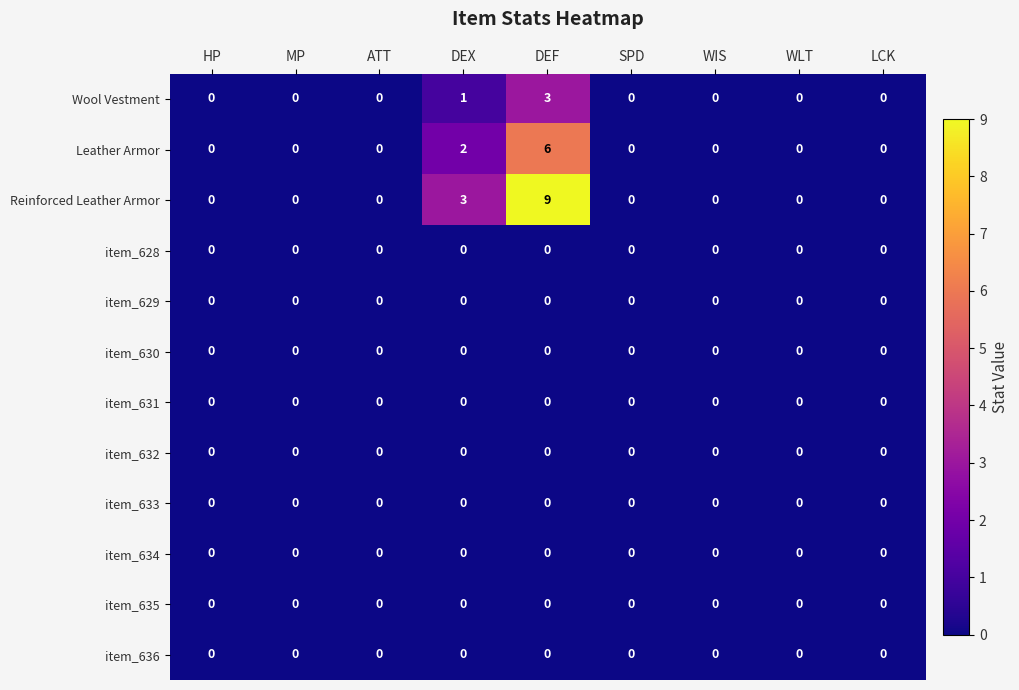

Count the Reinforced Leather Armor values in the range 0 to 1.

7